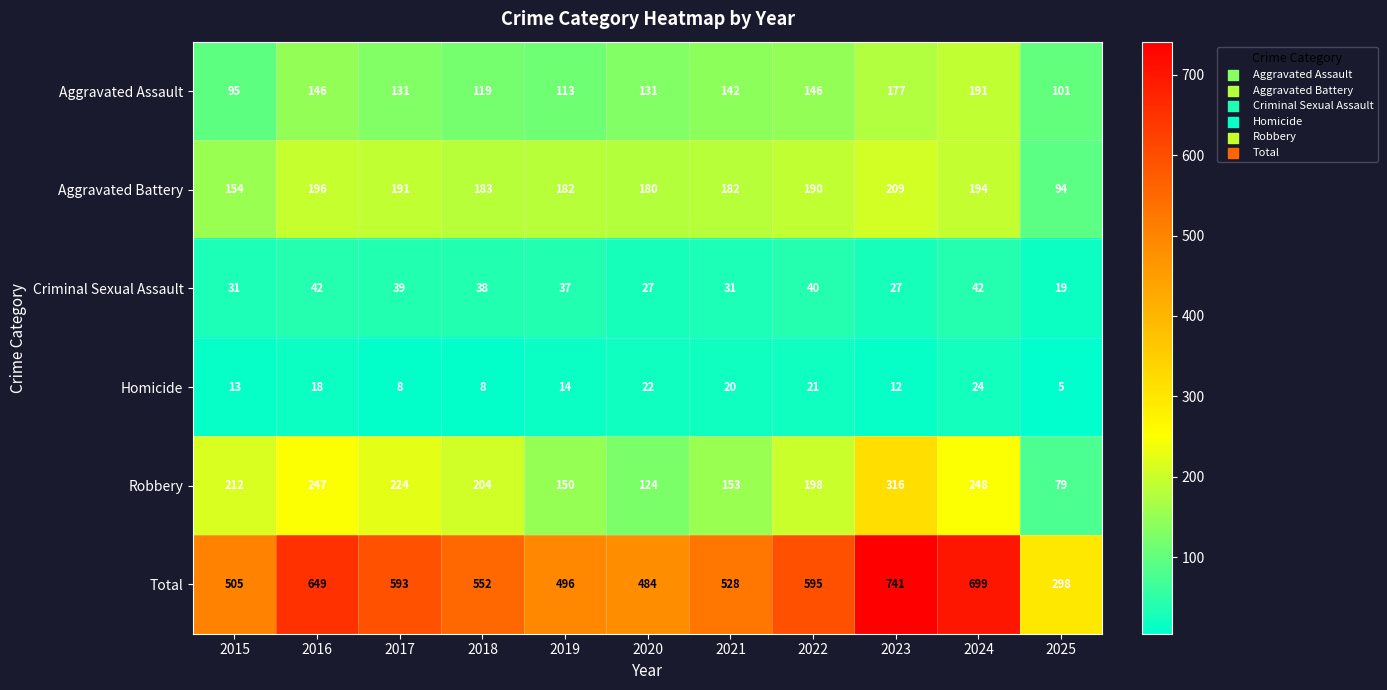

At which category is the sum across all series the highest?

2023